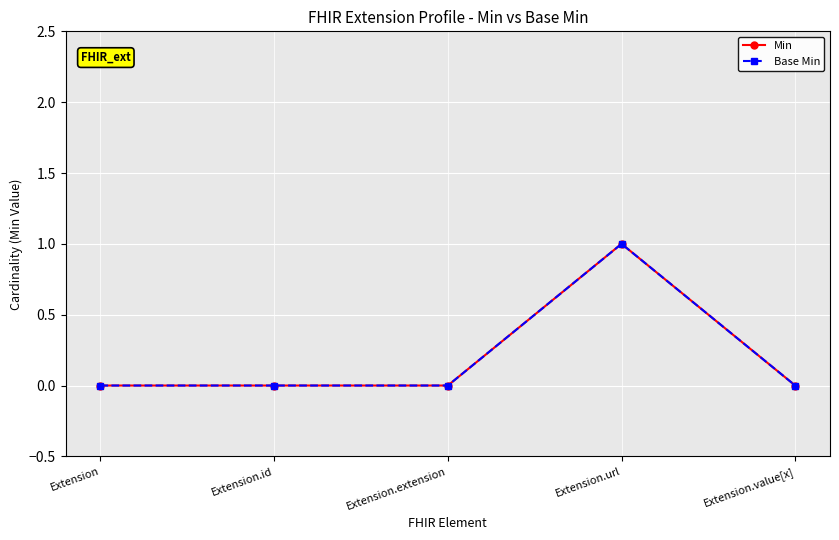

Is this an area chart (filled region under the line)?

No